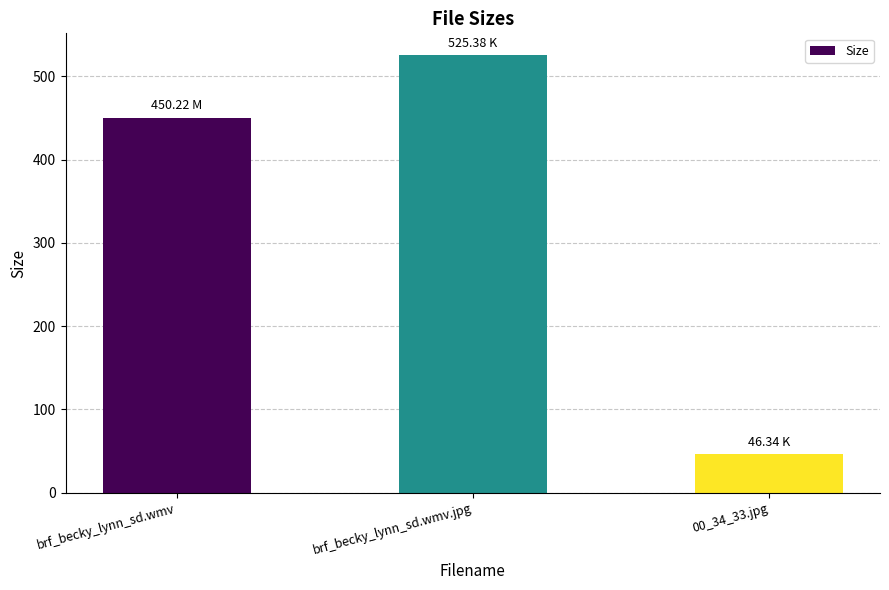

How many values are below 450?

1